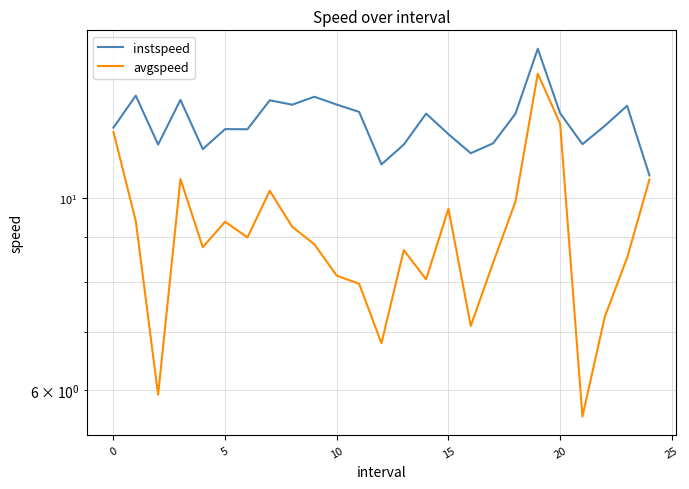

Reading left to right, list all the values displayed in this chart.

instspeed: 12.0	13.1	11.5	13.0	11.4	12.0	12.0	12.9	12.8	13.1	12.8	12.6	10.9	11.5	12.5	11.8	11.2	11.5	12.5	14.8	12.5	11.5	12.1	12.8	10.6
avgspeed: 11.9	9.4	5.9	10.5	8.8	9.4	9.0	10.2	9.3	8.8	8.1	8.0	6.8	8.7	8.1	9.7	7.1	8.4	9.9	13.9	12.2	5.6	7.3	8.5	10.5